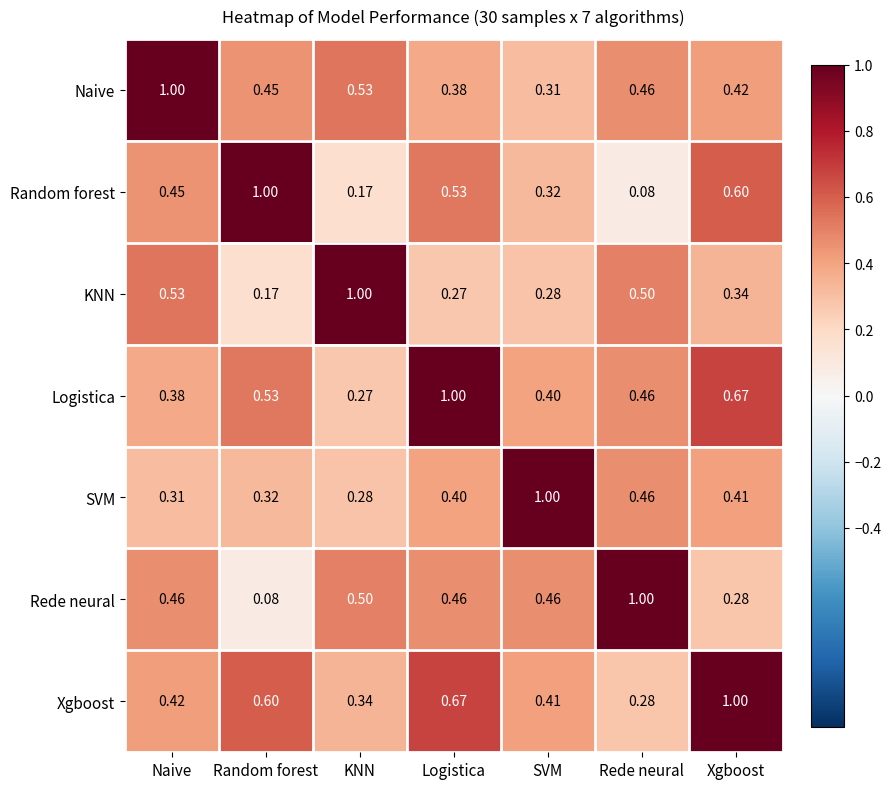

Where is KNN nearest to the value 0?

Random forest